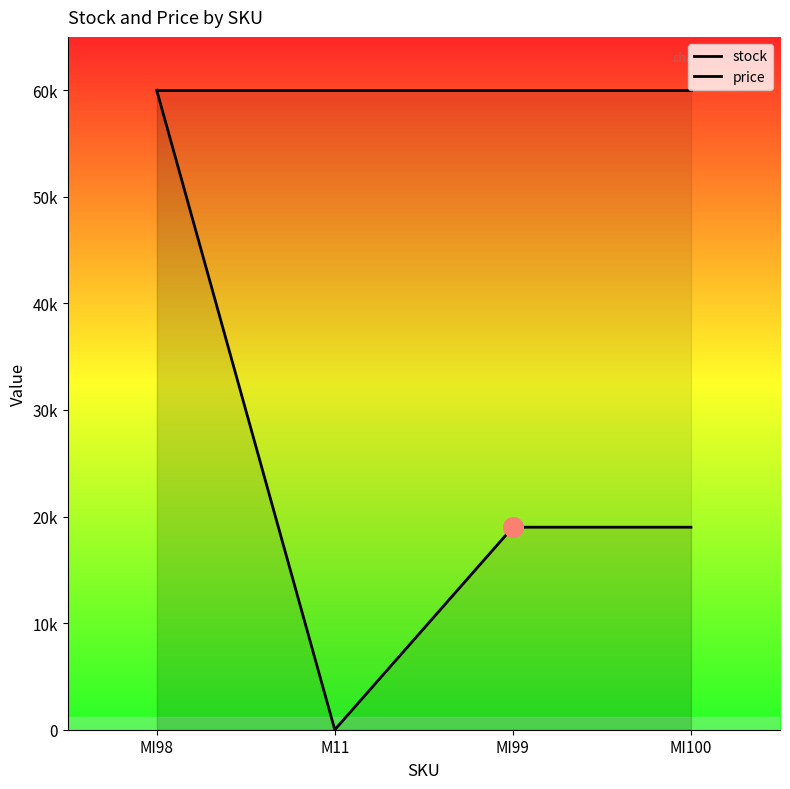

What is the total value across all series at MI98?

119999